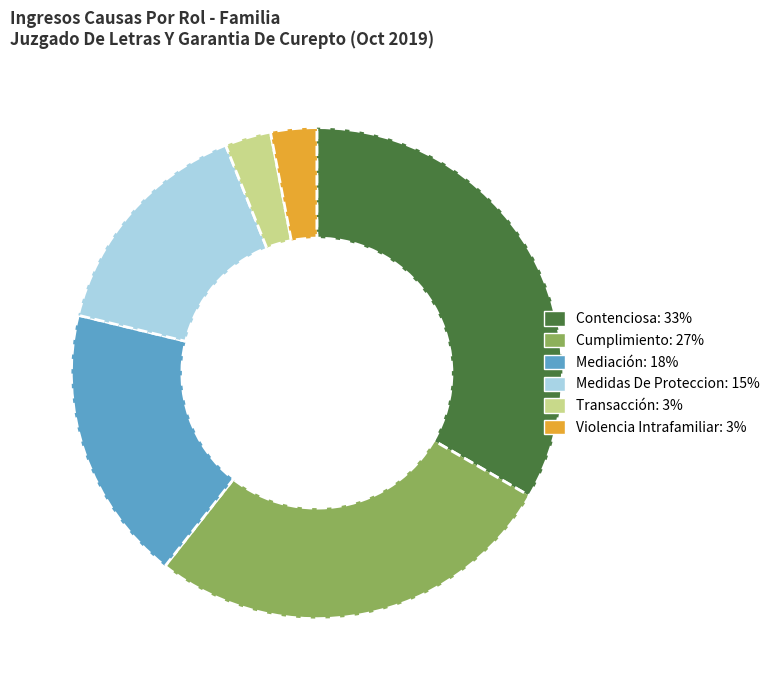

Do Contenciosa and Cumplimiento together represent more than half of the pie?

Yes